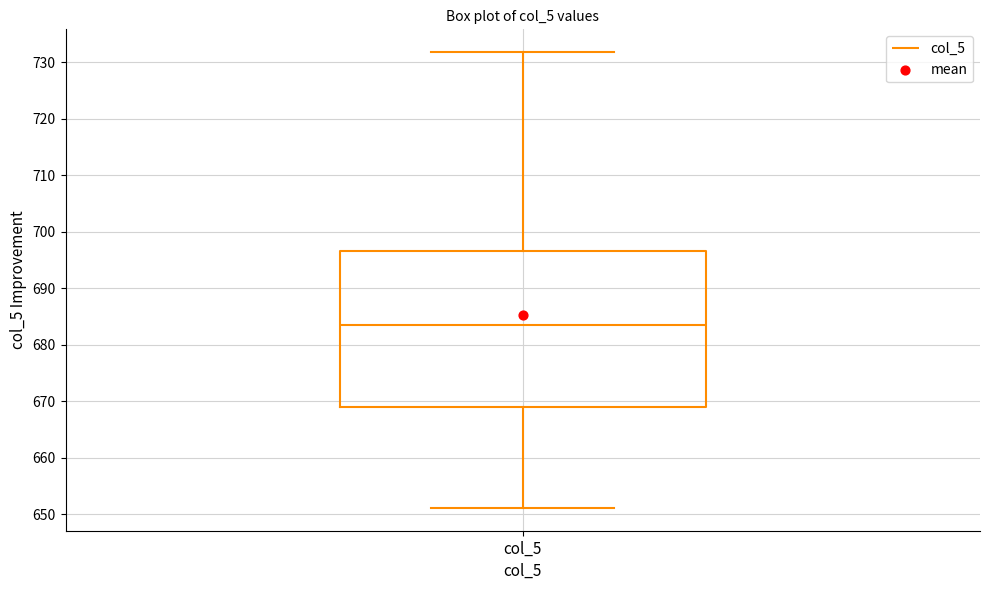

Read this box plot against the y-axis: the position of the median line, the range covered by the box, and the ends of both whiskers. The values are not printed on the chart, so give them approximately, as read against the axis.

median 684, box 669 to 697, whiskers 651 to 732